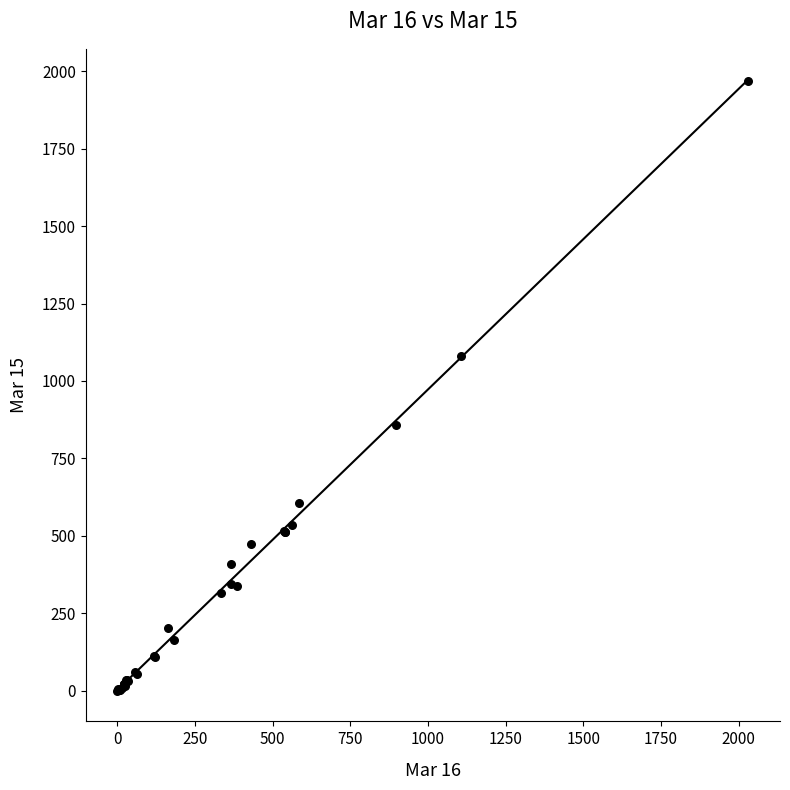

What Y value in the scatter plot is closest to 983?

1080.5